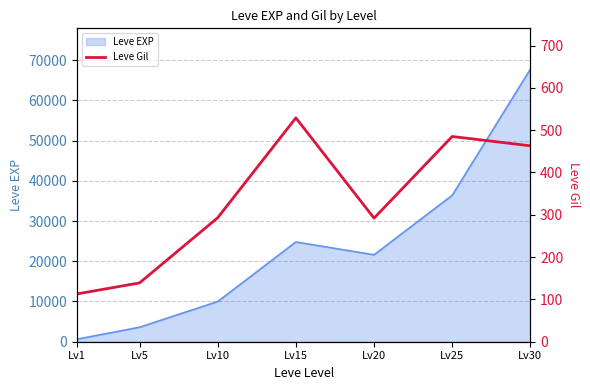

Rank the categories by Leve EXP value from lowest to highest.

Lv1, Lv5, Lv10, Lv20, Lv15, Lv25, Lv30